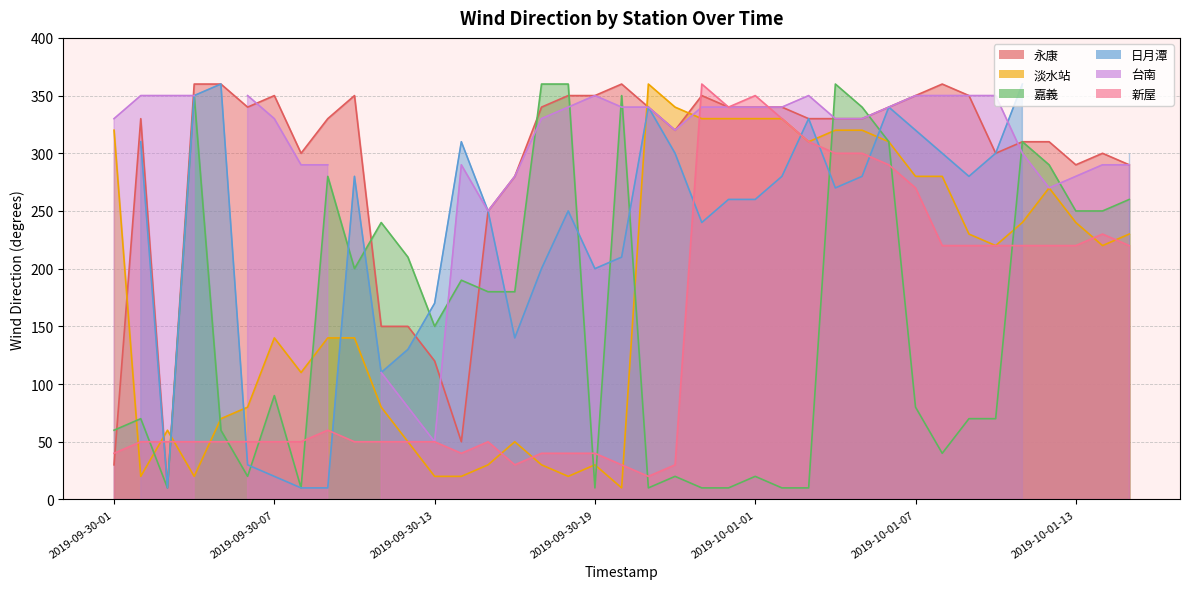

Does the chart display data point markers on the line(s)?

No